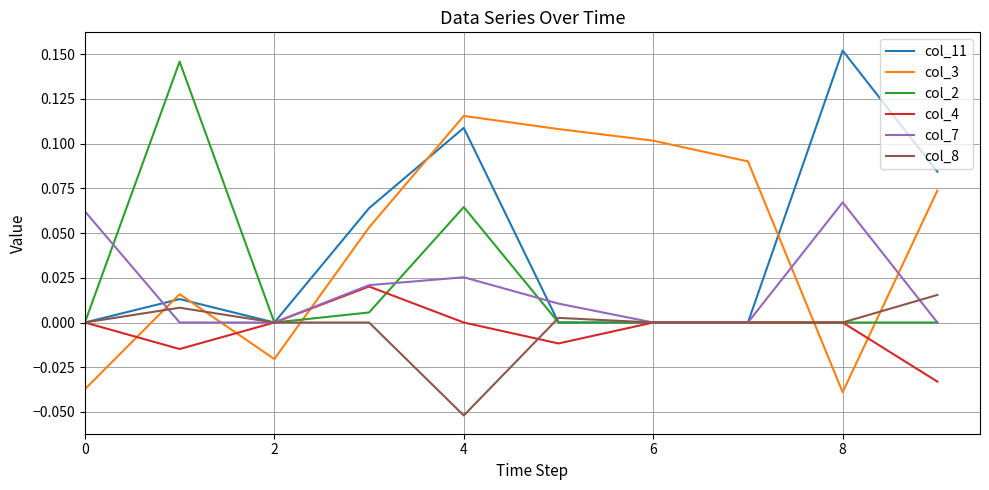

True or false: col_3 and col_2 cross at least once.

True